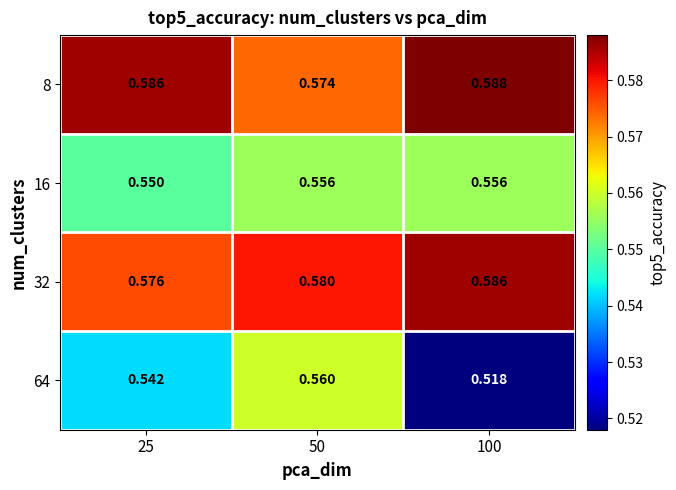

Is the value of 32 at 25 greater than the value of 64 at 100?

Yes